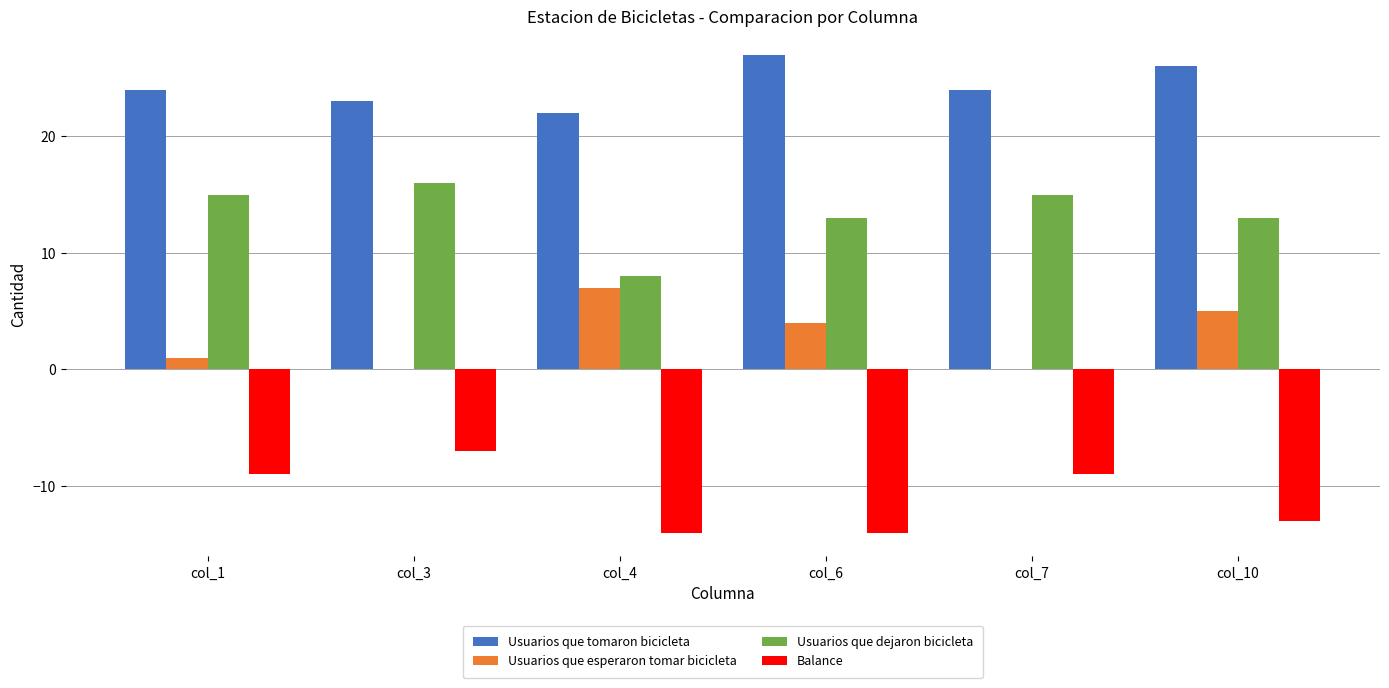

Read the Balance value at col_10.

-13